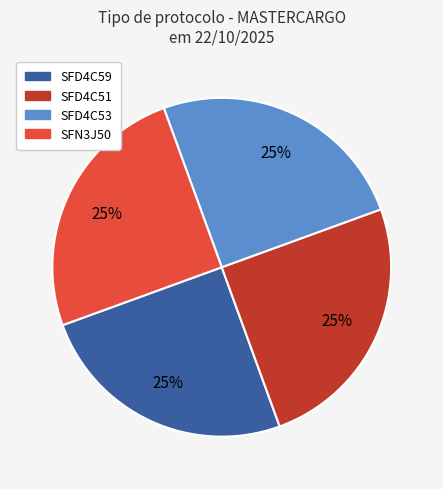

How many segments does this pie chart have?

4